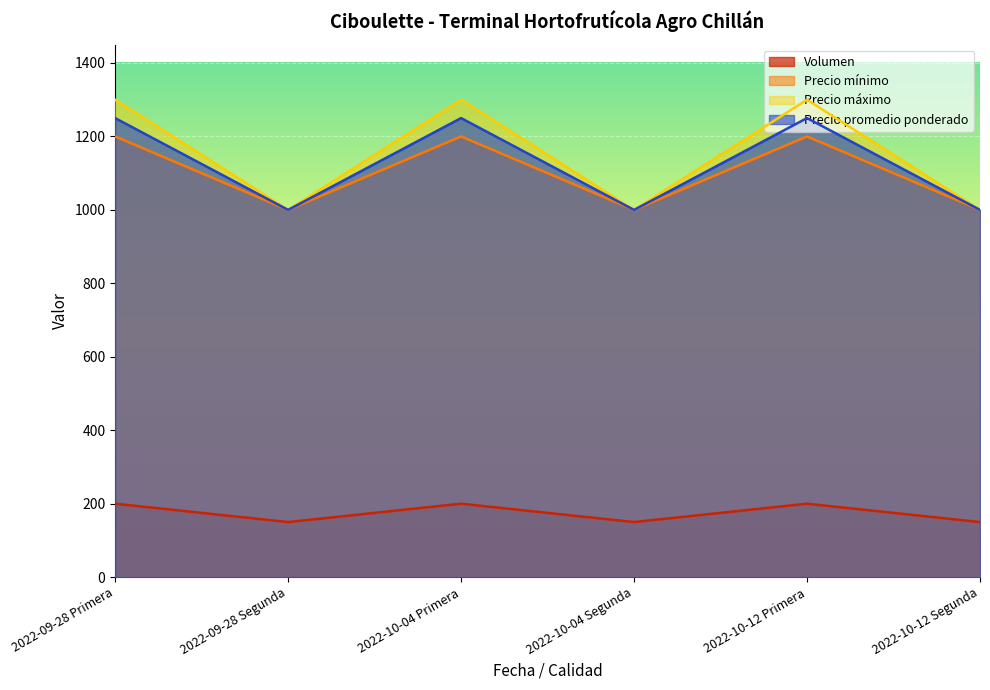

At 2022-10-12 Segunda, list the series in order from largest to smallest.

Precio mínimo, Precio máximo, Precio promedio ponderado, Volumen